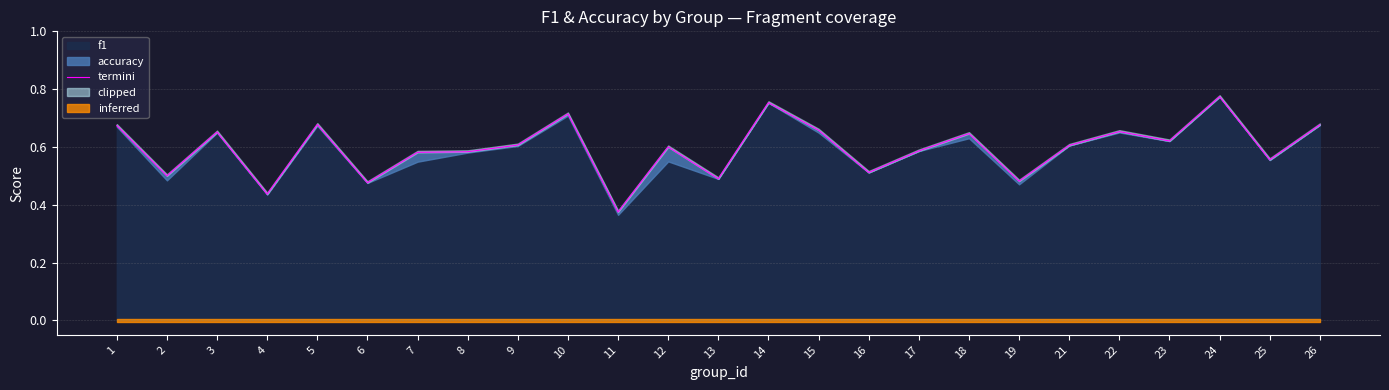

List the labels in order of value, largest first.

24, 14, 10, 5, 26, 1, 15, 22, 3, 18, 23, 9, 21, 12, 17, 8, 7, 25, 16, 2, 13, 19, 6, 4, 11